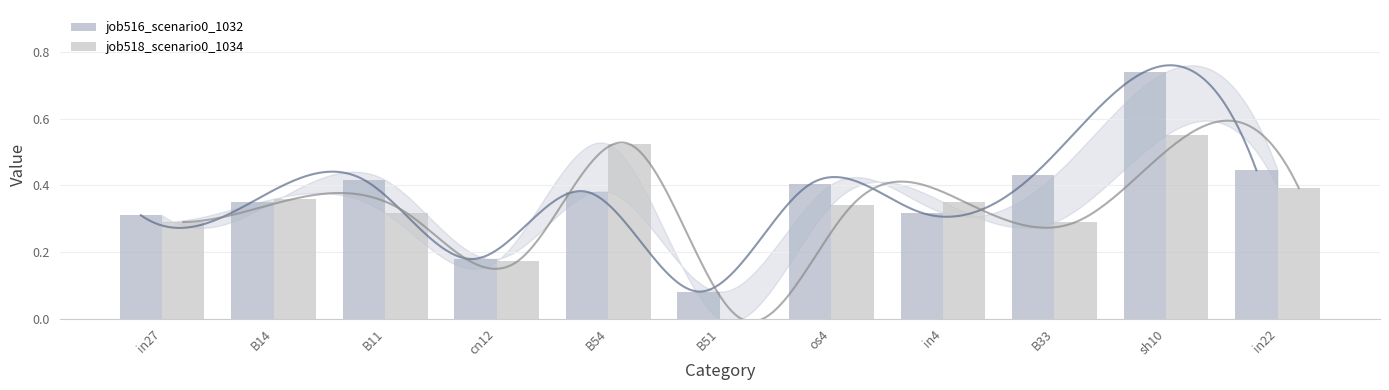

Where is job516_scenario0_1032 nearest to the value 0?

B51